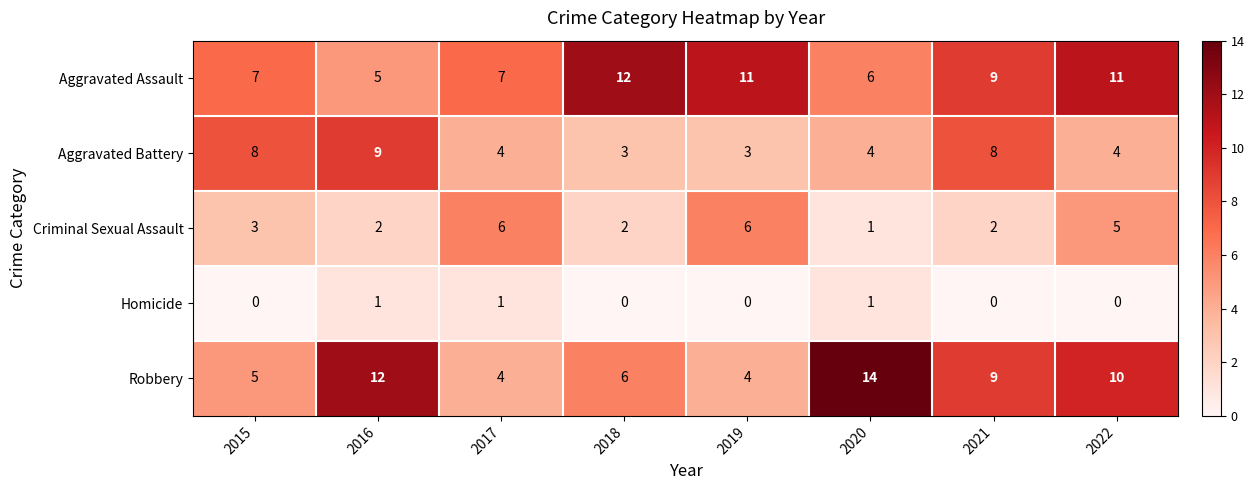

At which label does Robbery first exceed 9?

2016